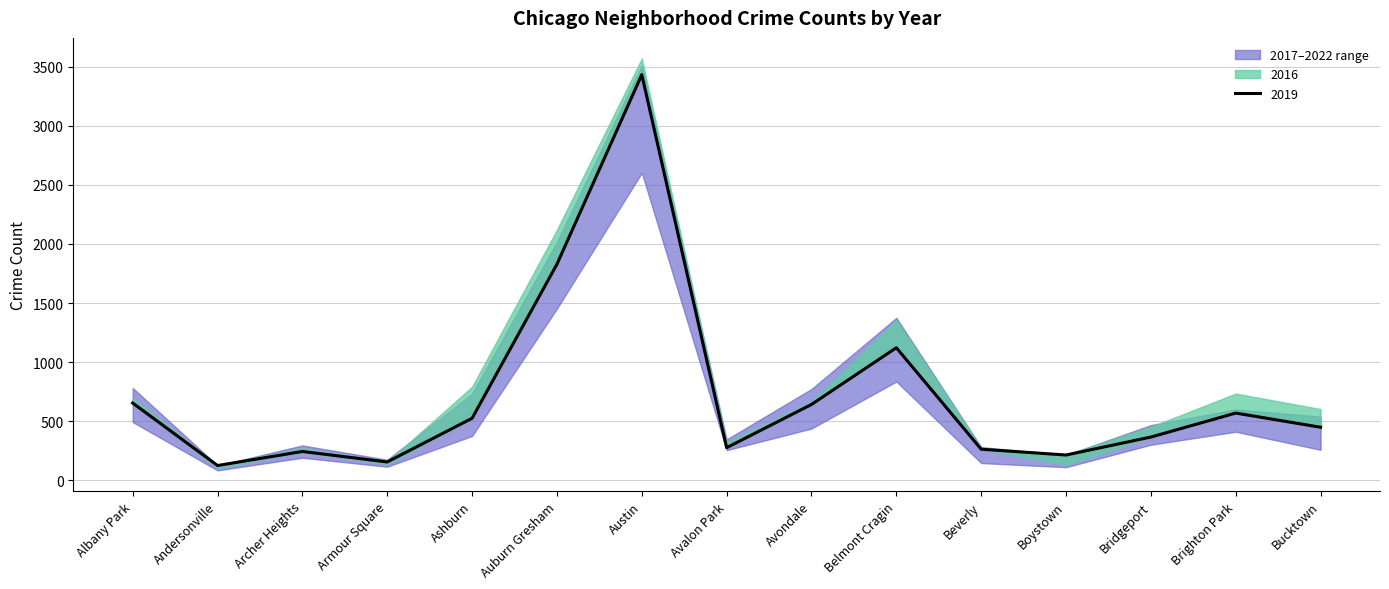

In 2021, how many points are higher than both neighbors (excluding endpoints)?

4